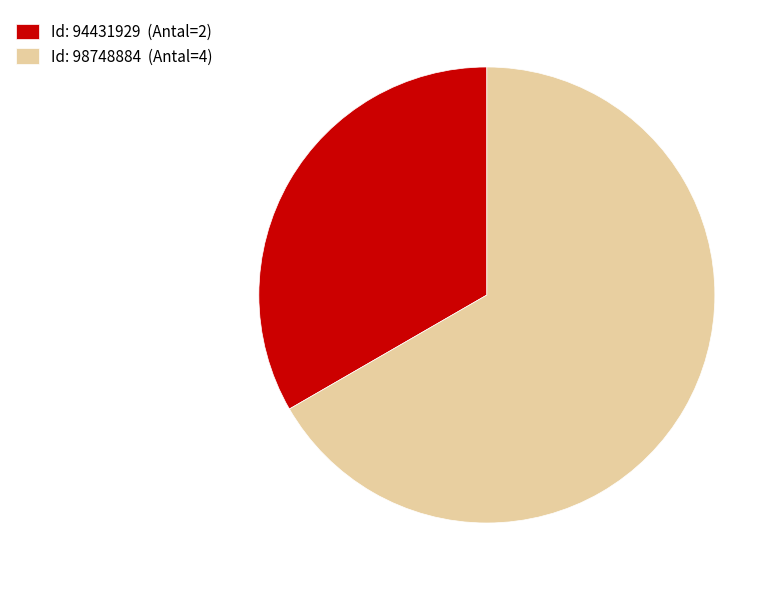

Which category has the smallest portion of the pie?

Id: 94431929 (Antal=2)